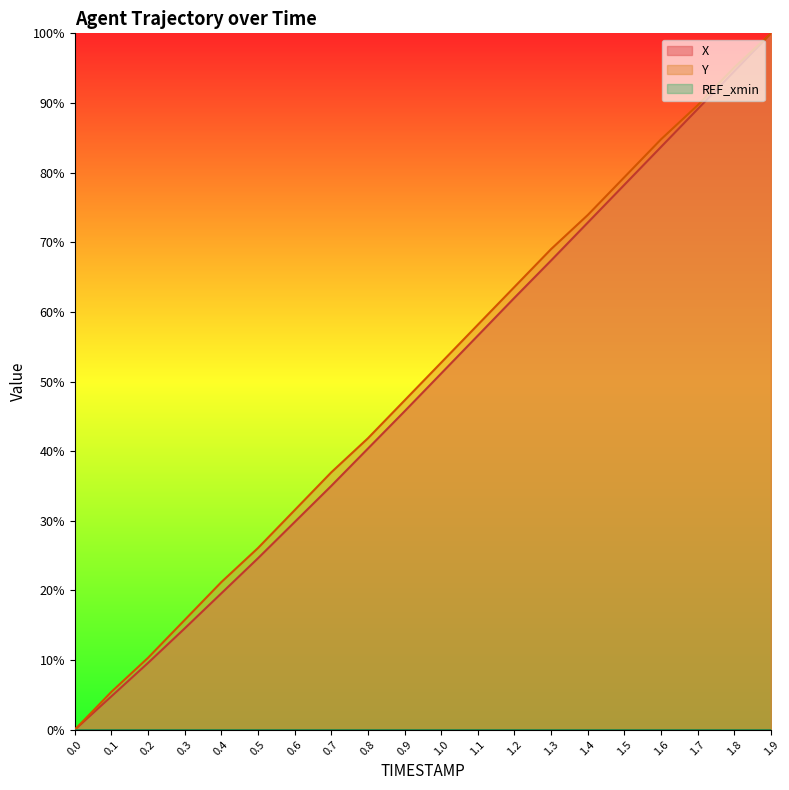

Does the chart display data point markers on the line(s)?

No